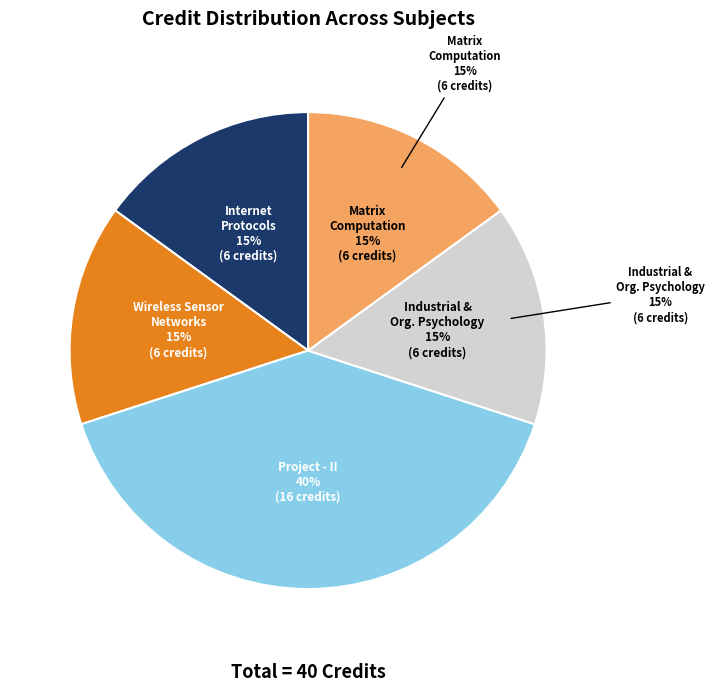

Rank the categories by value from lowest to highest.

Internet Protocols, Wireless Sensor Networks, Industrial and Organizational Psychology, Matrix Computation, Project - II